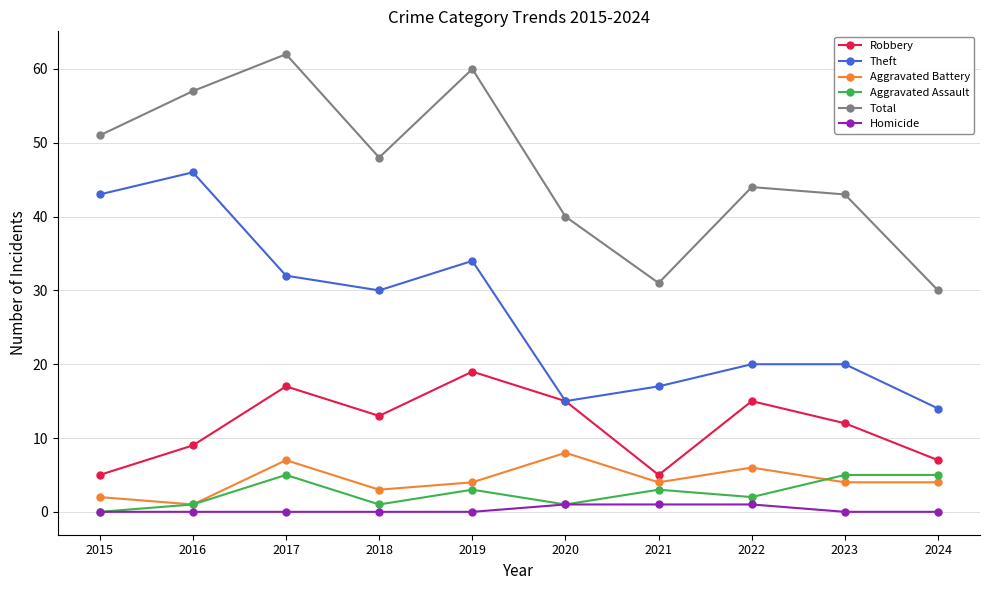

How many data points in Total are less than 48?

5